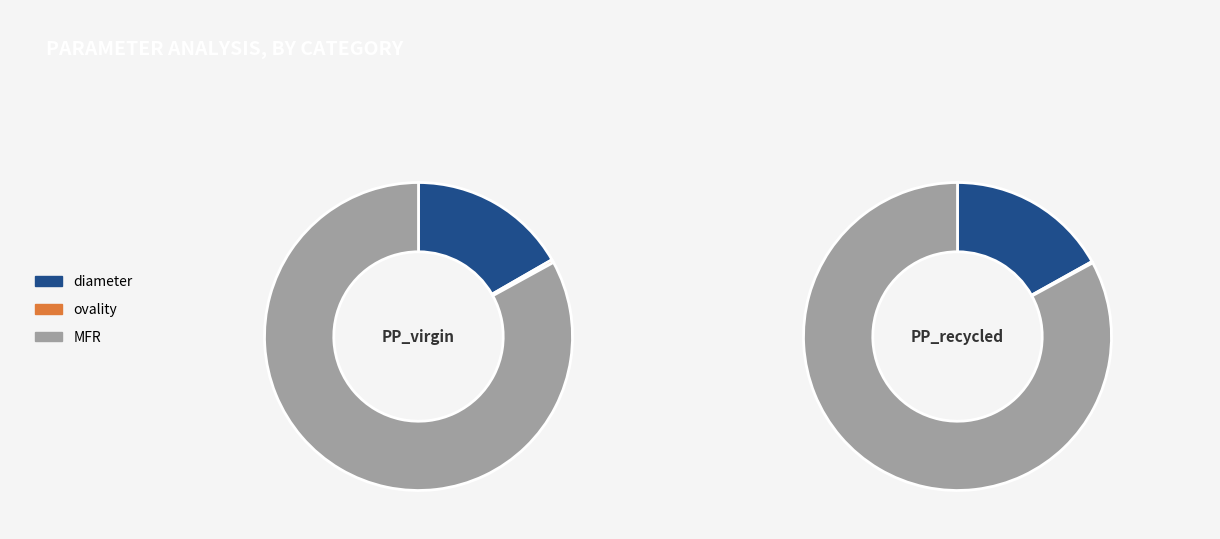

To the nearest percent, what is the average slice percentage?

33%